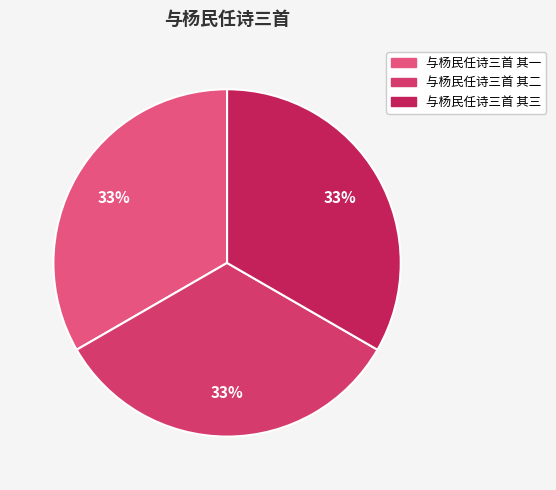

What is the ratio of the value at 与杨民任诗三首 其一 to the value at 与杨民任诗三首 其二?

1.0